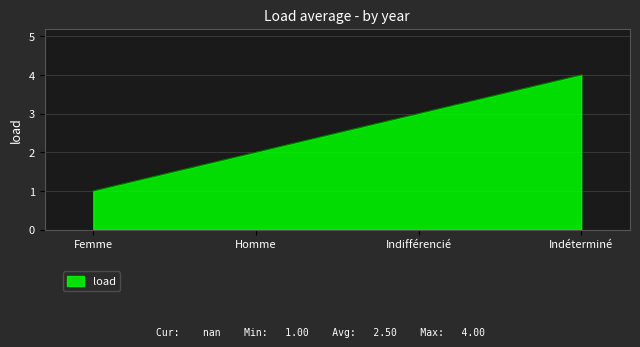

Which label corresponds to the smallest value in the chart?

Femme